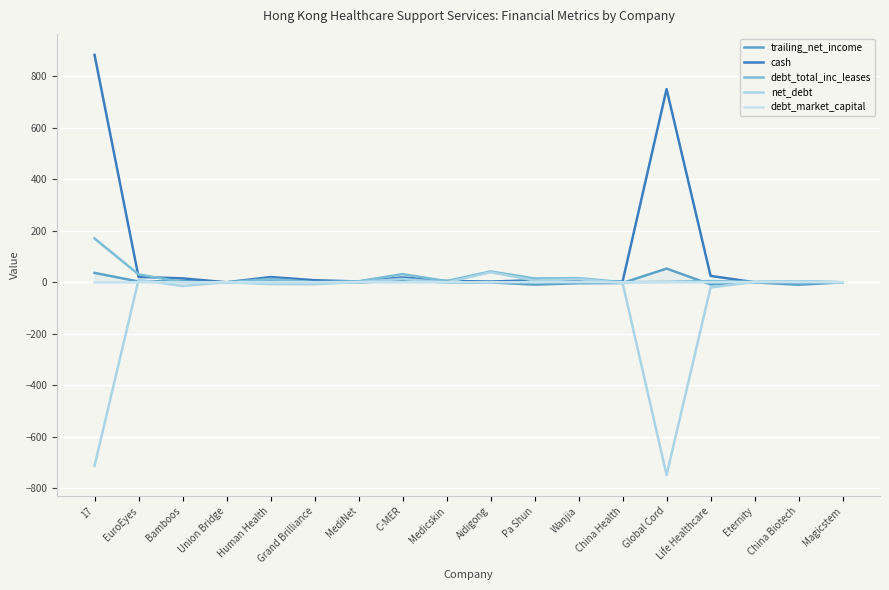

Which category has the highest value across all series?

17